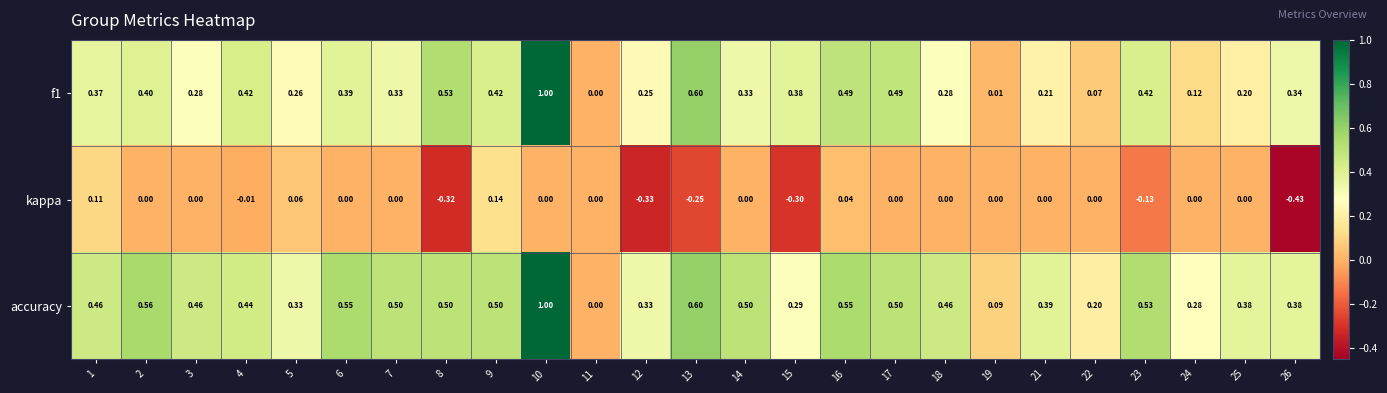

Between 13 and 15, which series saw the biggest shift?

accuracy